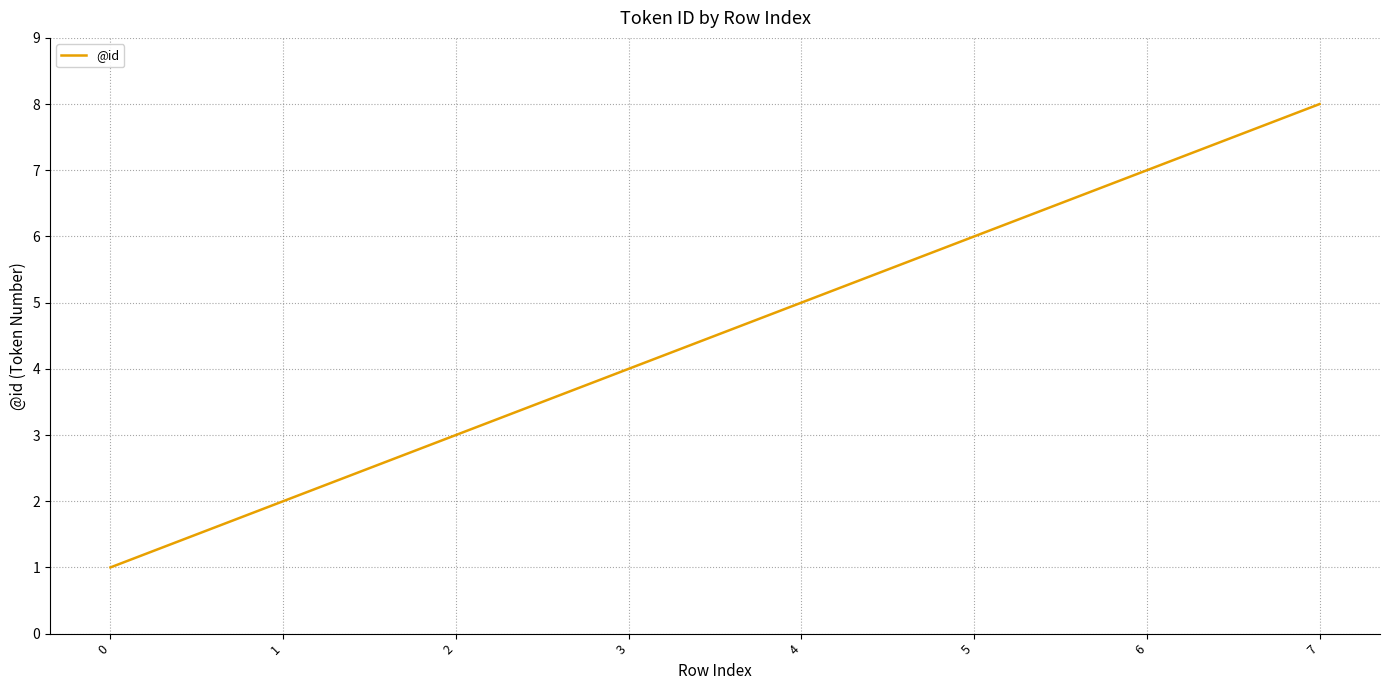

Reading left to right, extract all data points from this chart.

0=1	1=2	2=3	3=4	4=5	5=6	6=7	7=8